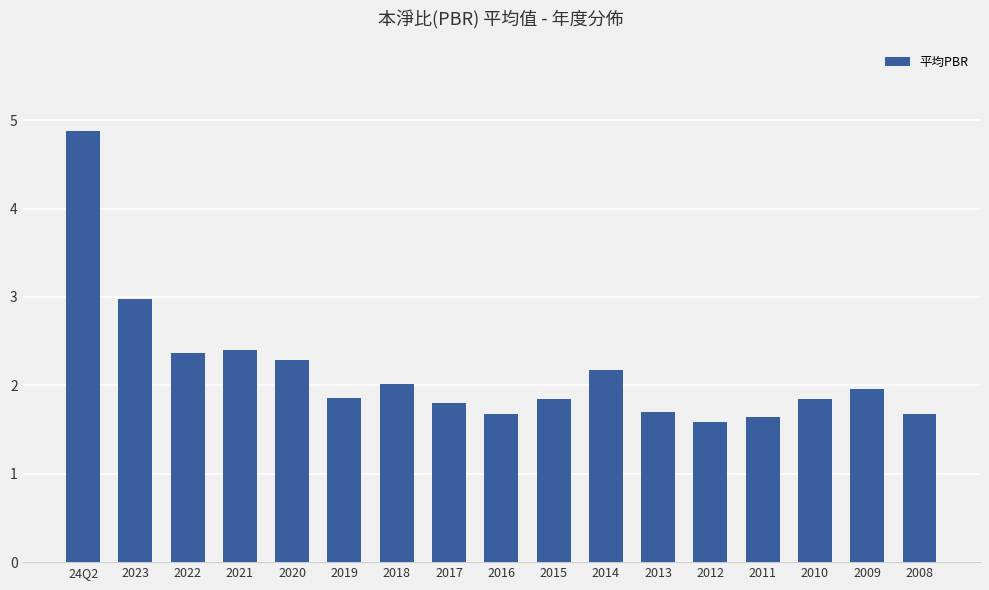

How many distinct data groups are displayed?

1